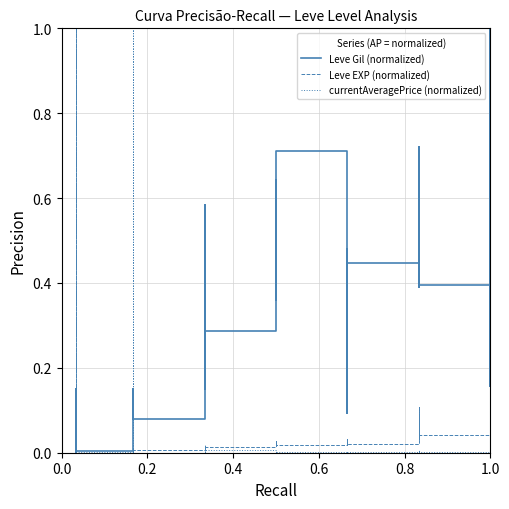

Does the chart display data point markers on the line(s)?

No